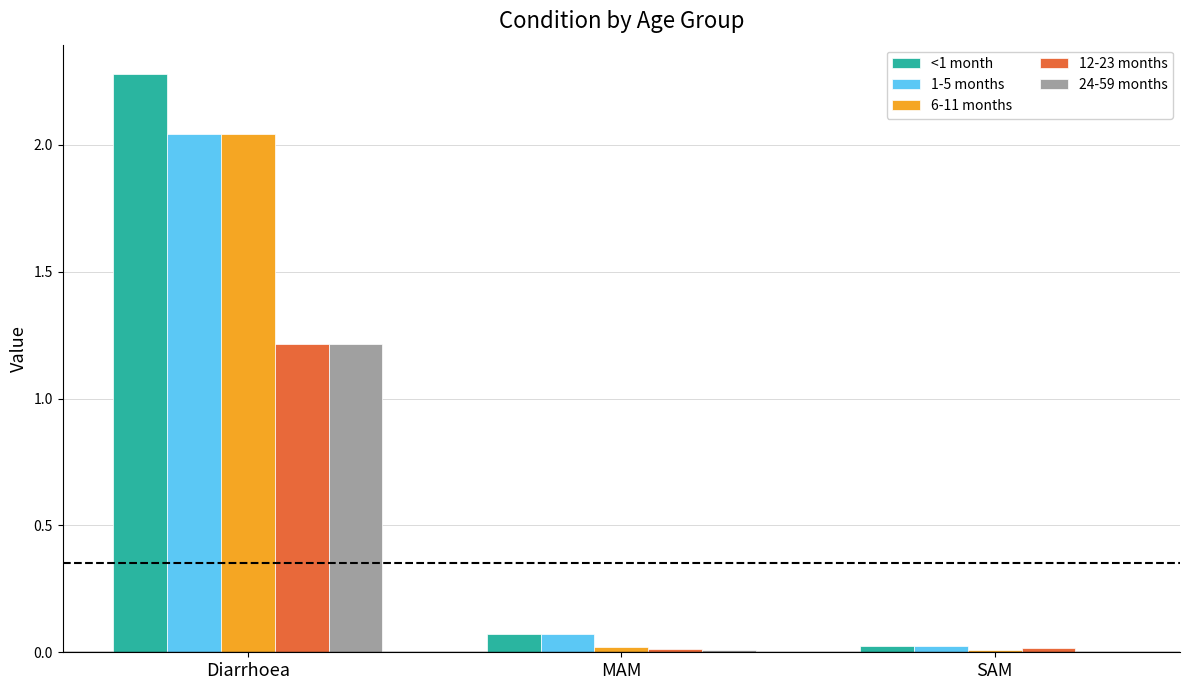

What is the maximum value shown in the chart?

2.3